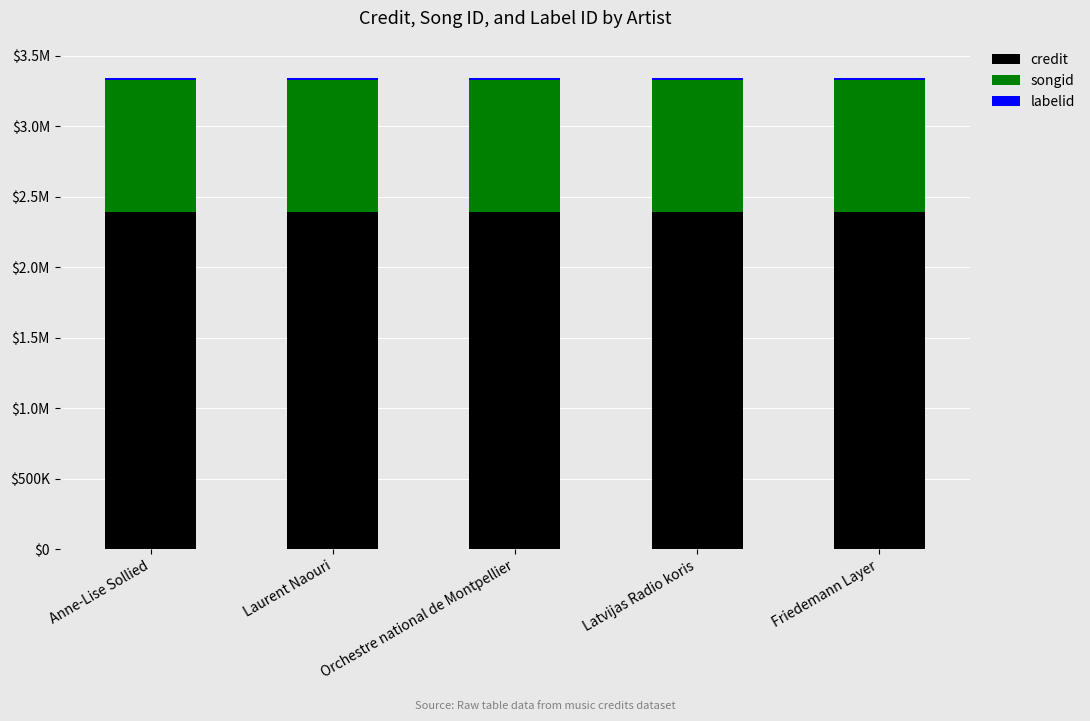

Are the bars grouped side by side (vs. stacked)?

No